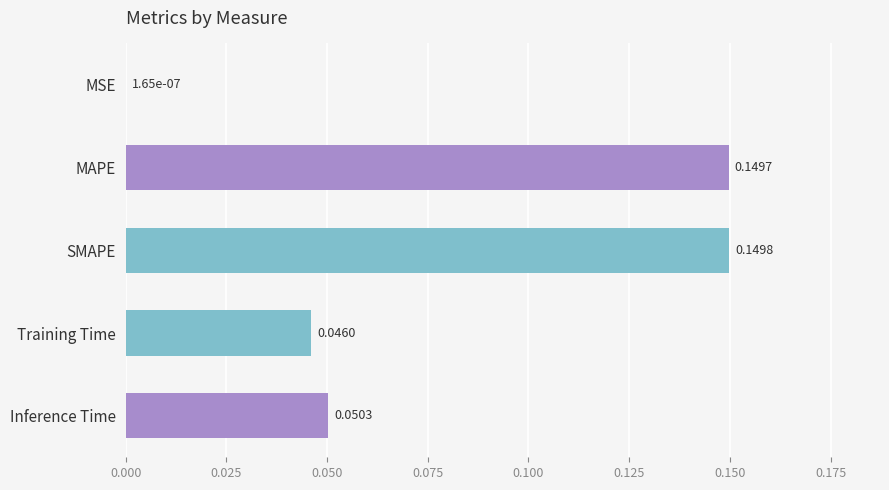

What is the sum of all values?

0.4